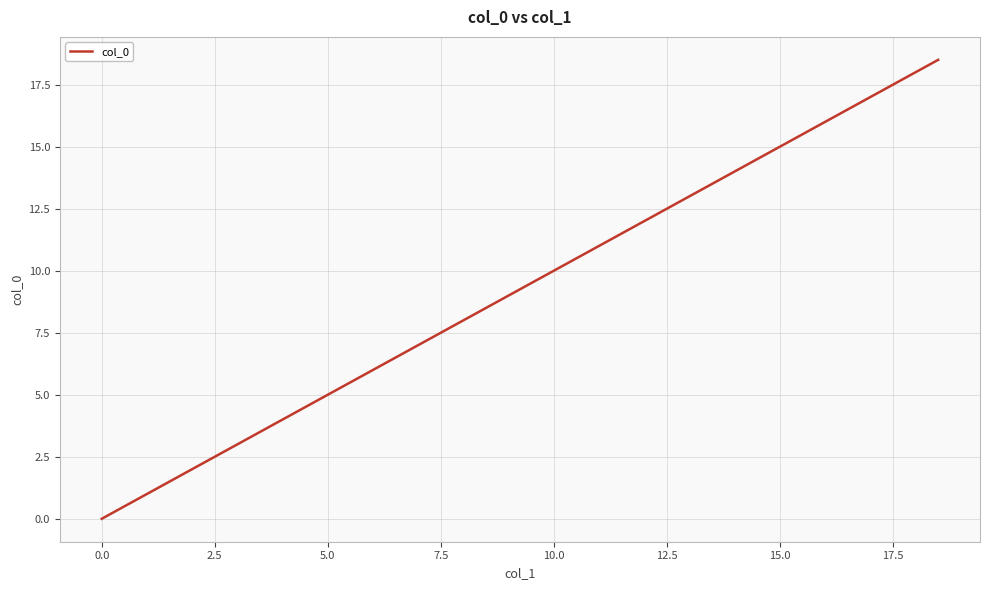

What is the maximum value shown in the chart?

18.5